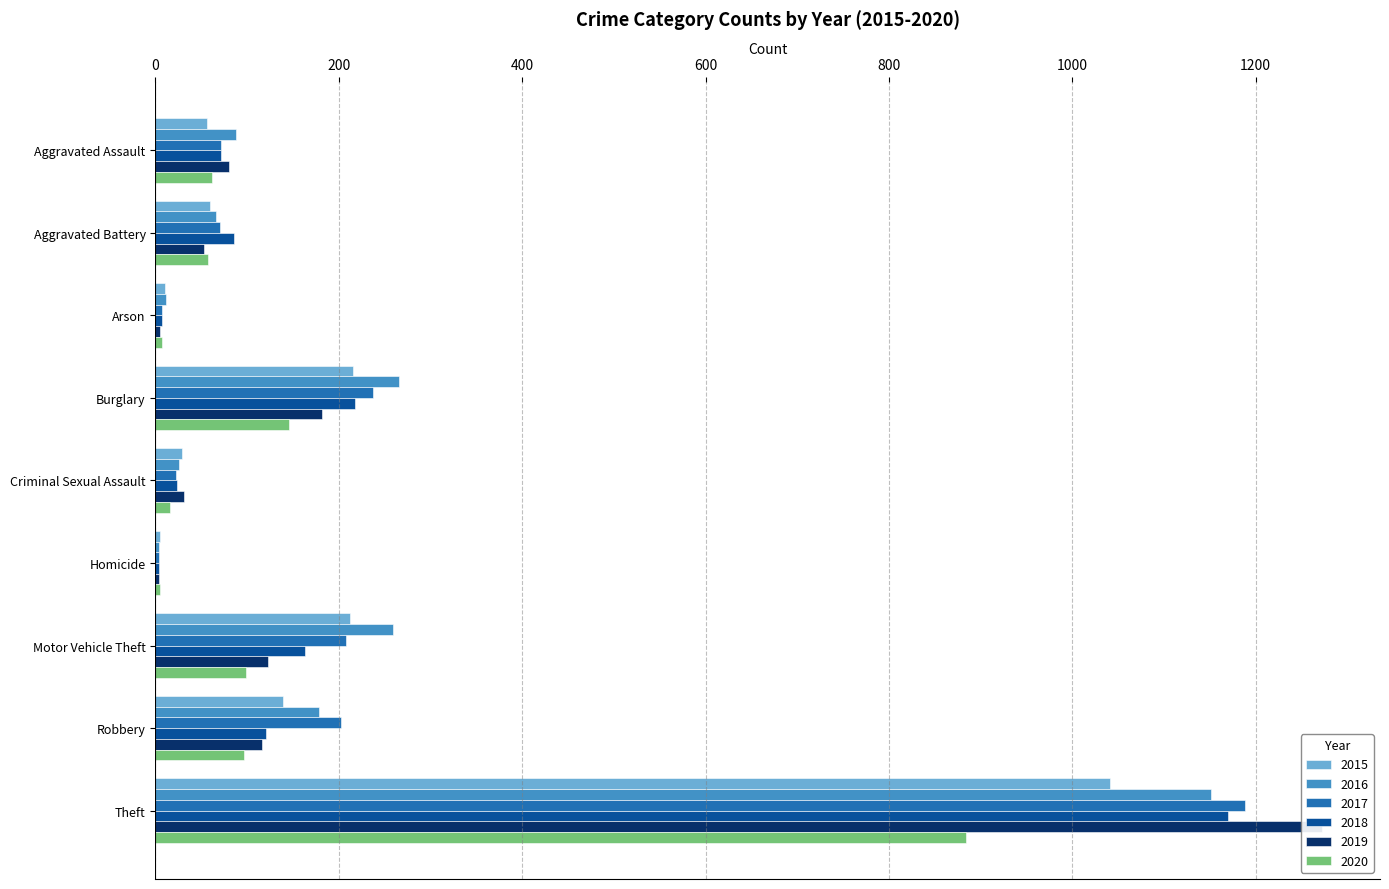

Is the value of 2015 at Aggravated Battery greater than the value of 2018 at Arson?

Yes